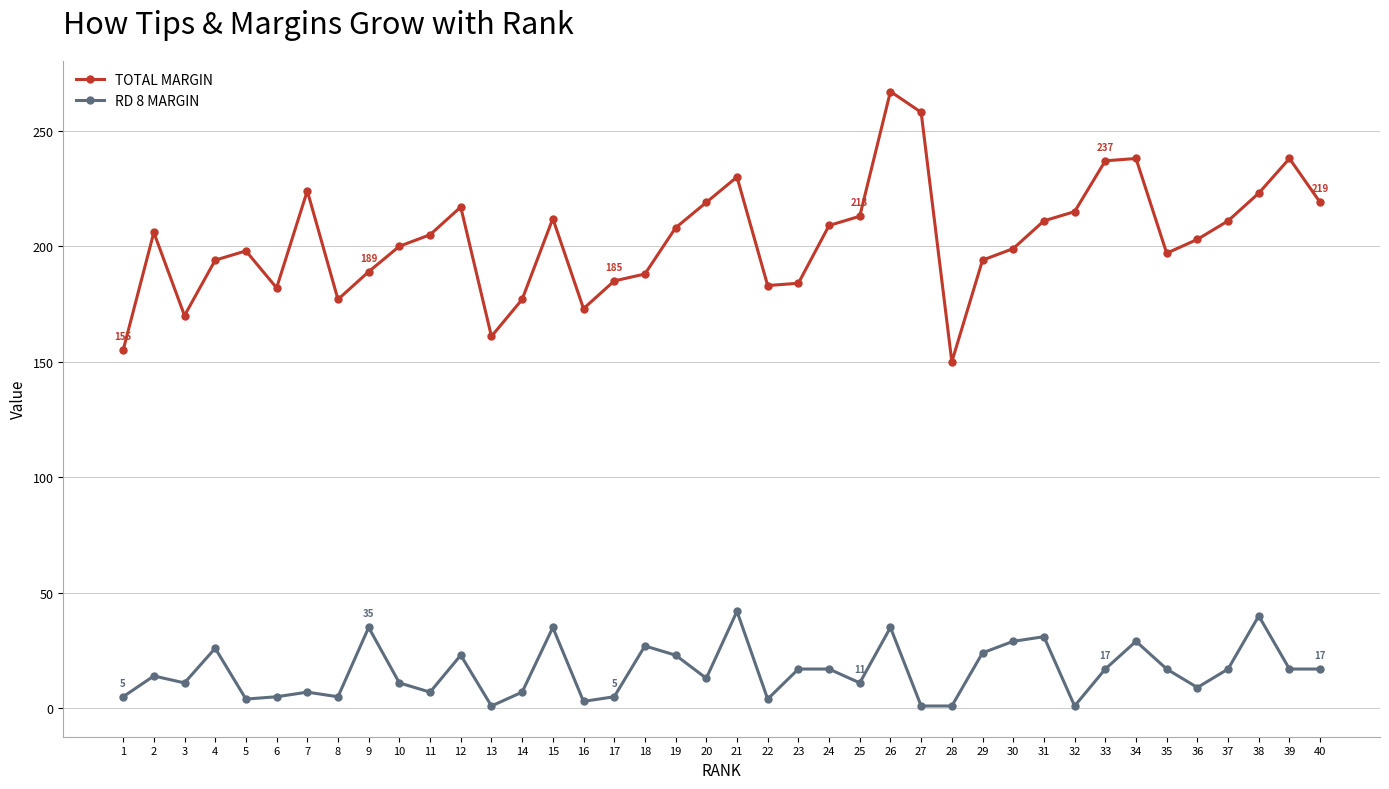

List the series in order of their peak value, highest first.

TOTAL MARGIN, RD 8 MARGIN